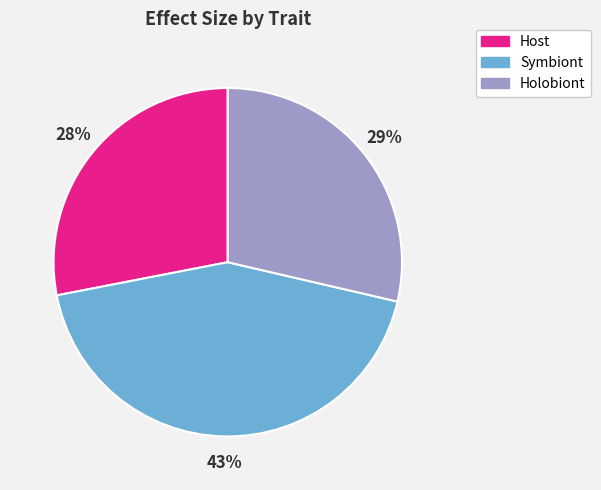

How many segments does this pie chart have?

3